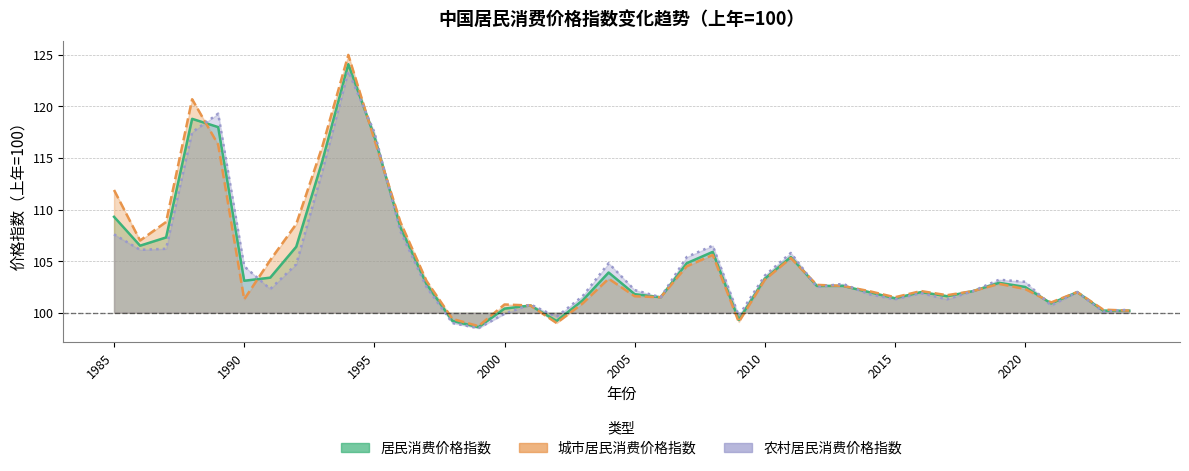

What is the minimum value shown in the chart?

98.5